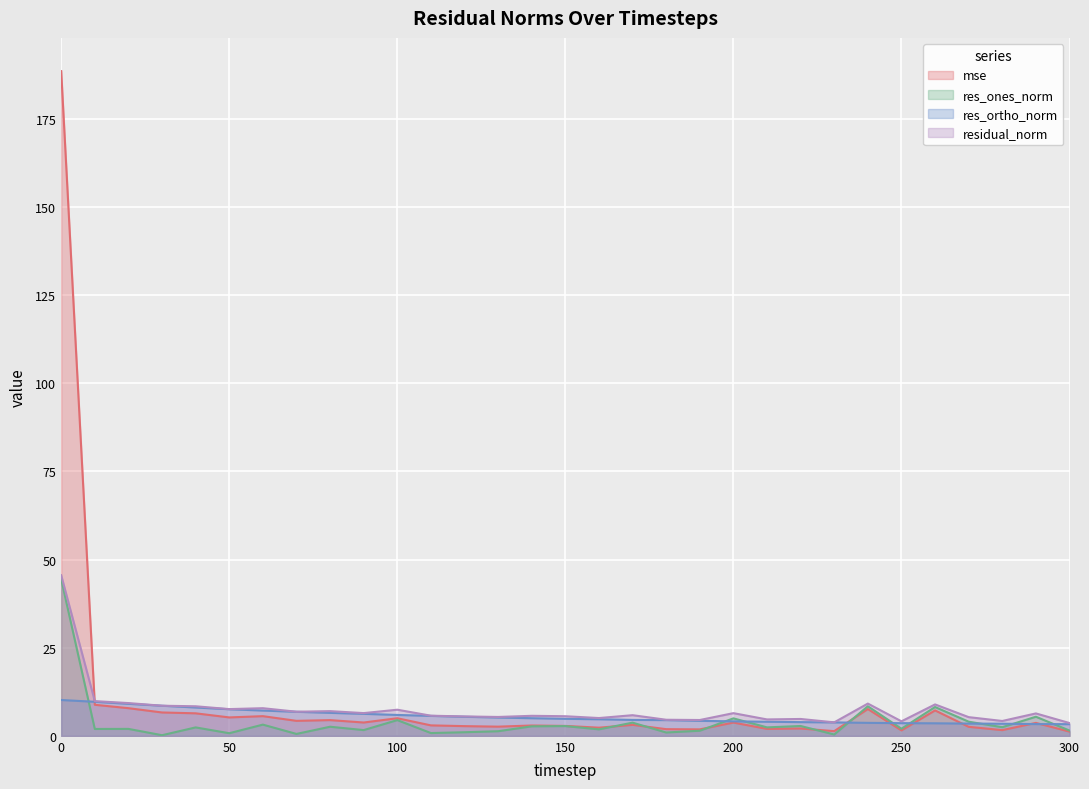

True or false: residual_norm and res_ones_norm cross at least once.

False